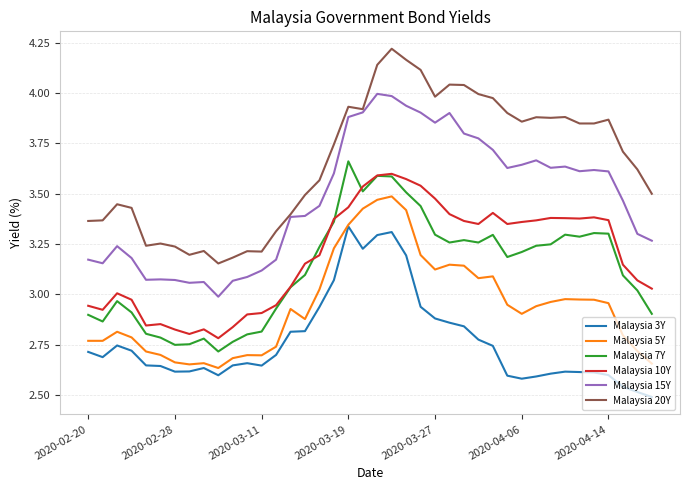

Which series has the widest spread of values?

Malaysia 20Y